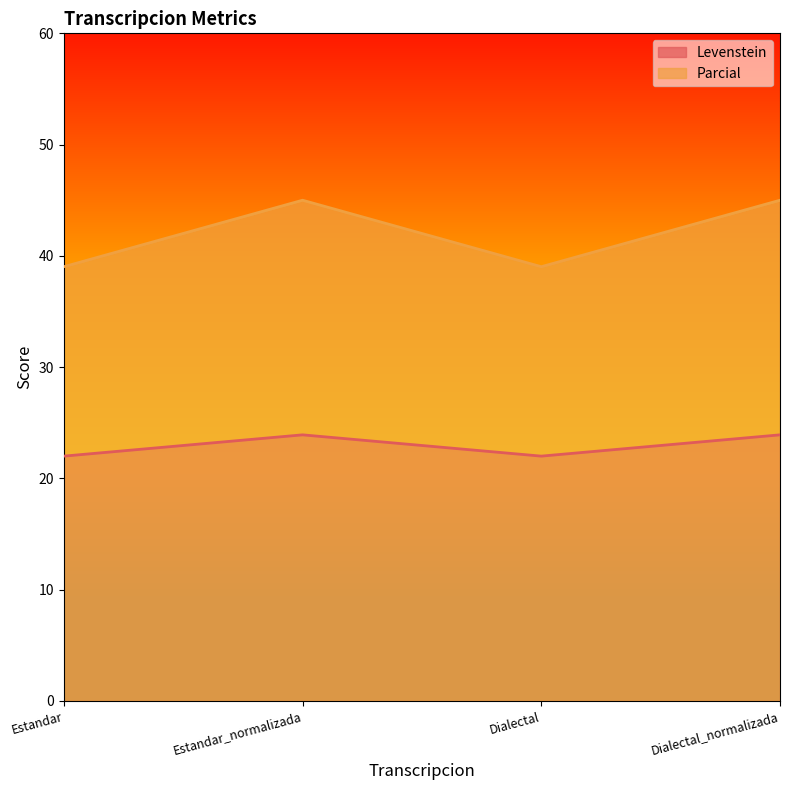

How many lines are shown in the chart?

2